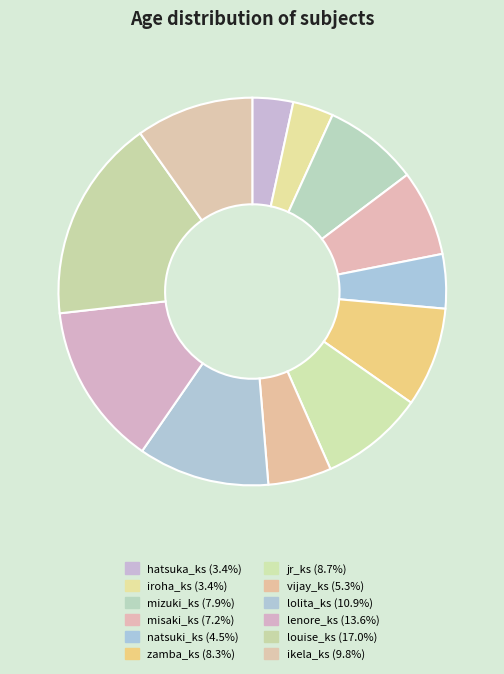

Which has a higher value, hatsuka_ks or zamba_ks?

zamba_ks